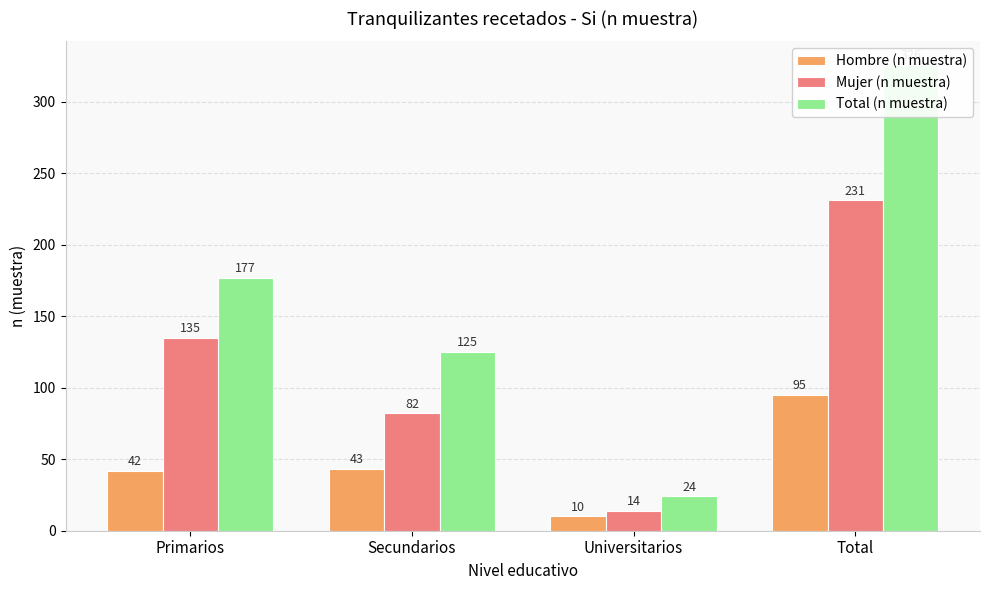

What is the difference between the maximum and minimum values in the Mujer (n muestra) series?

217